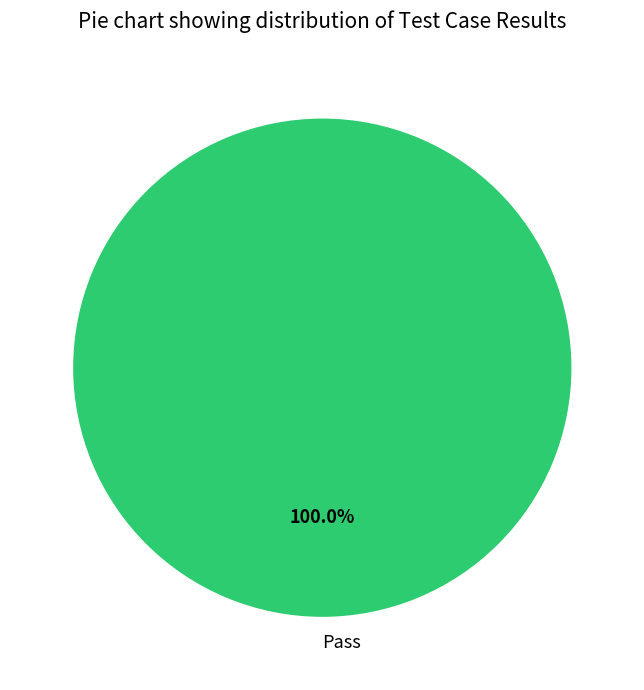

True or false: Pass accounts for 100% of the total.

True